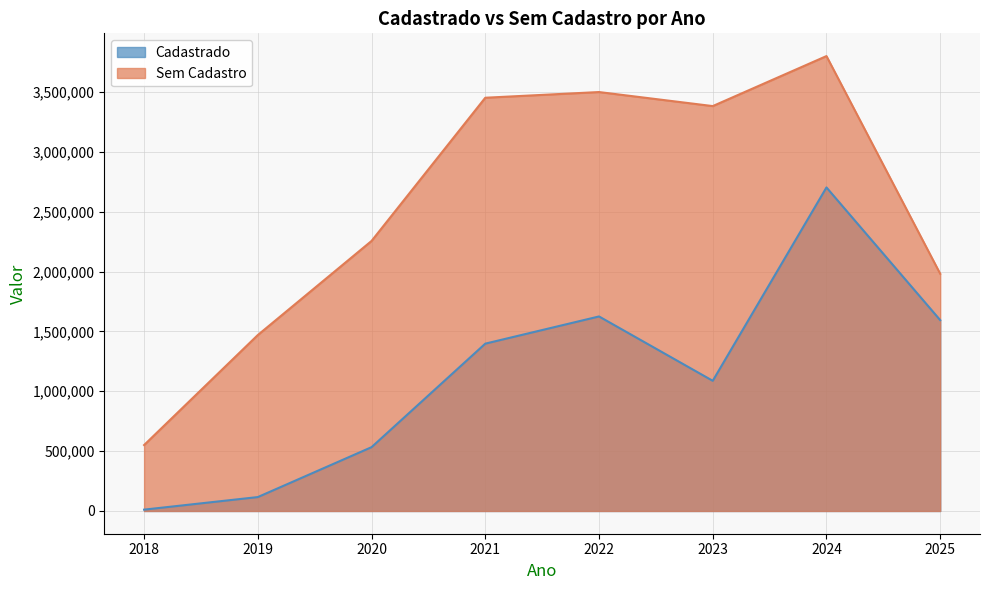

What are all the series names shown in the legend?

Cadastrado, Sem Cadastro